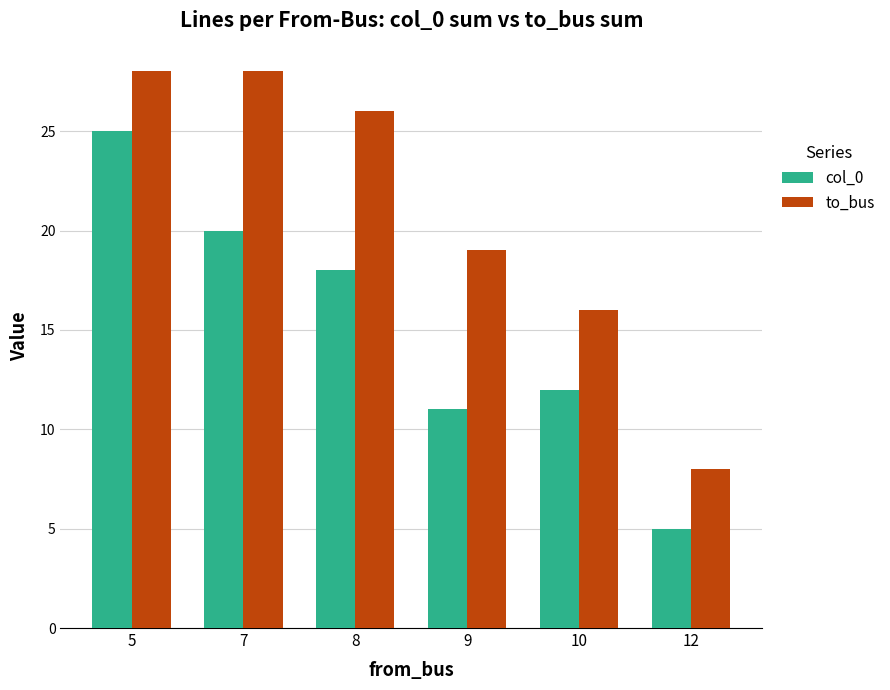

At which label is to_bus closest to 18?

9